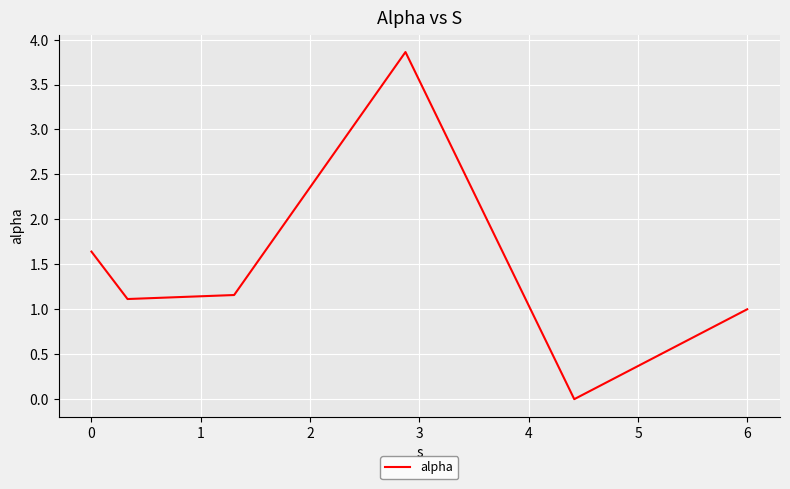

What is the greatest value displayed?

3.9